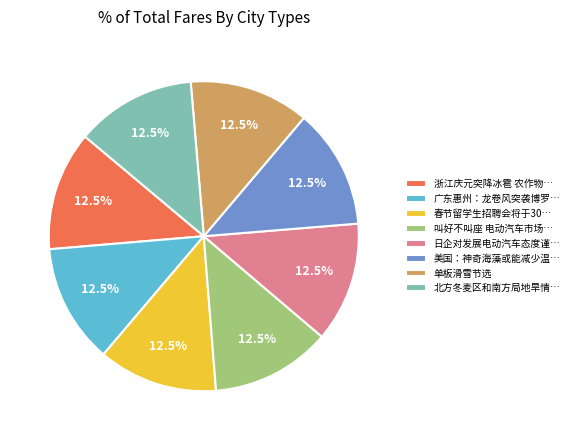

Approximately how many times larger is the value at 单板滑雪节选 compared to 广东惠州：龙卷风突袭博罗…?

1.0